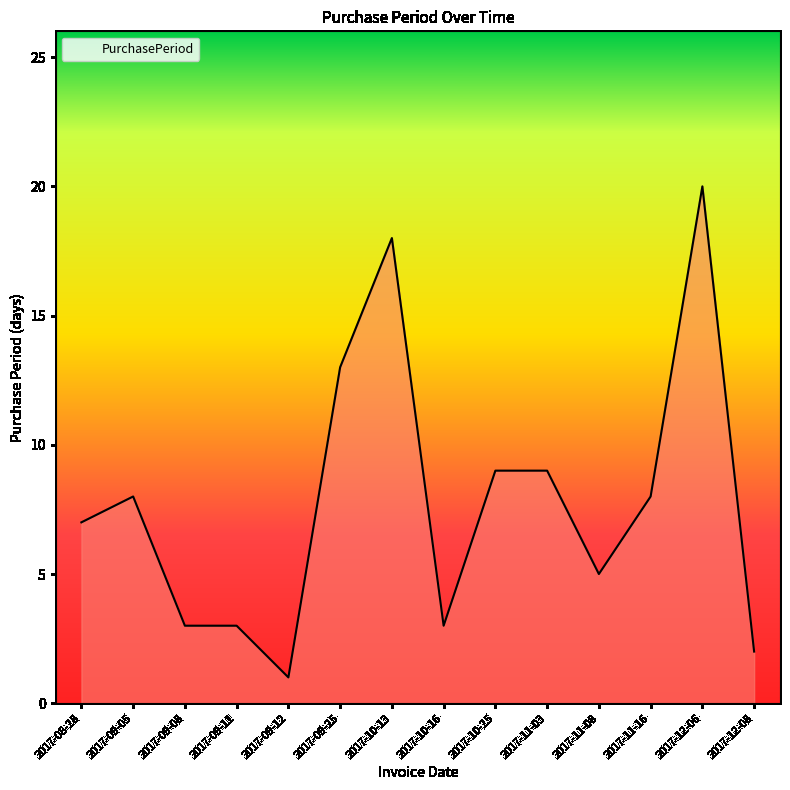

What value does the data have at 2017-09-08?

3